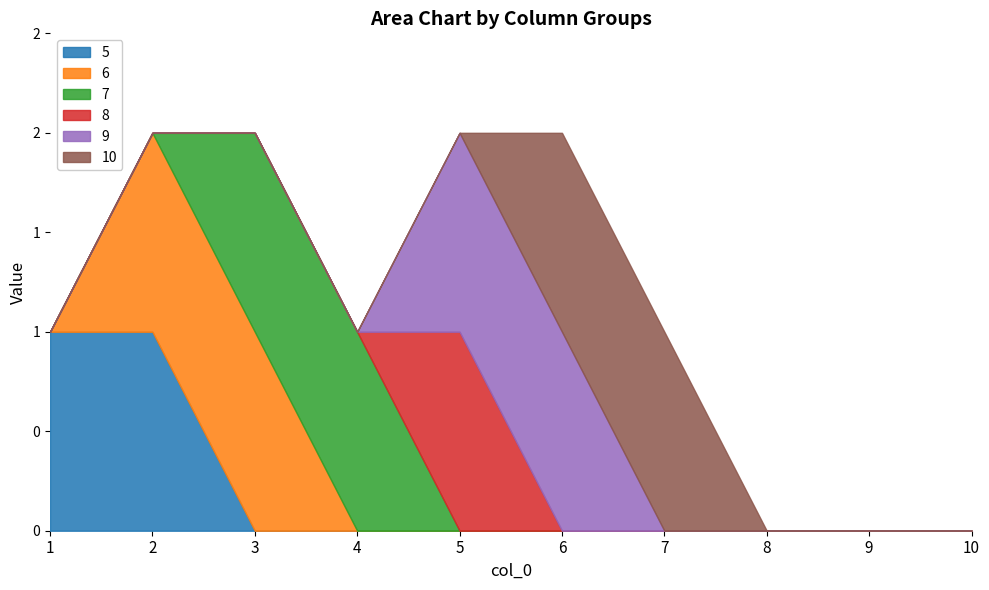

Which category has the highest value in the 9 series?

5